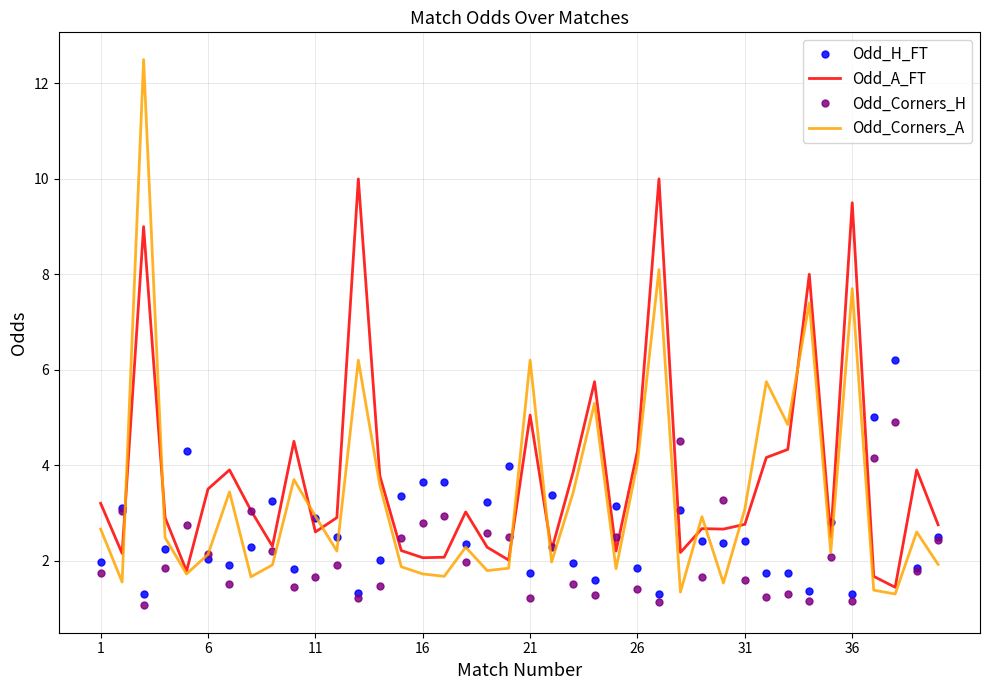

List the series in order of their overall mean, highest first.

Odd_A_FT, Odd_Corners_A, Odd_H_FT, Odd_Corners_H